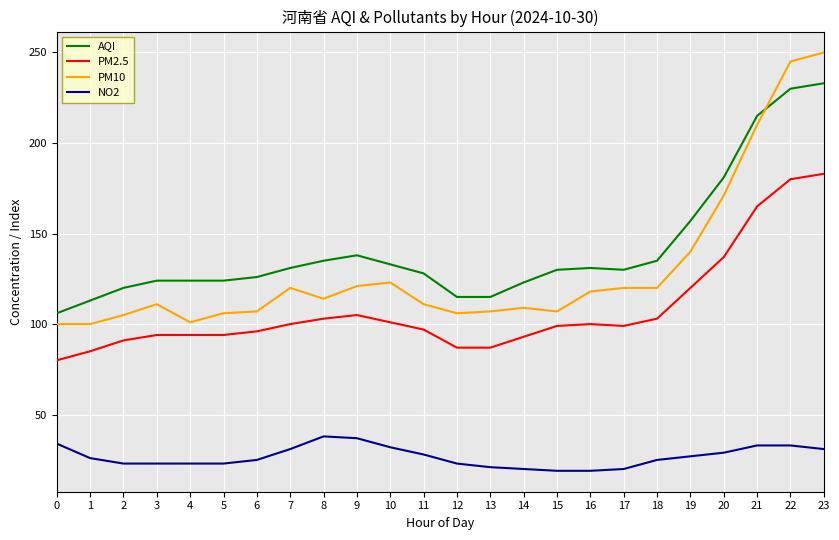

At how many categories does at least one series exceed 161?

4